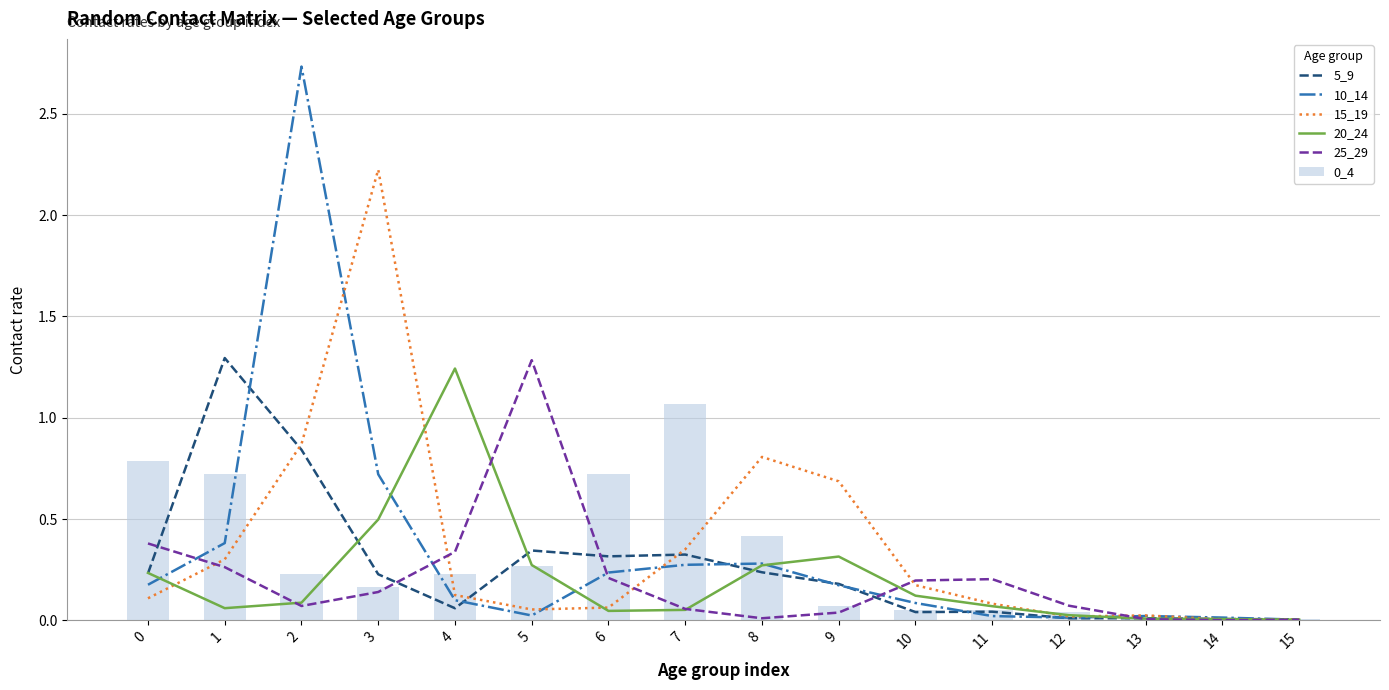

At which category does the chart reach its peak across all series?

2